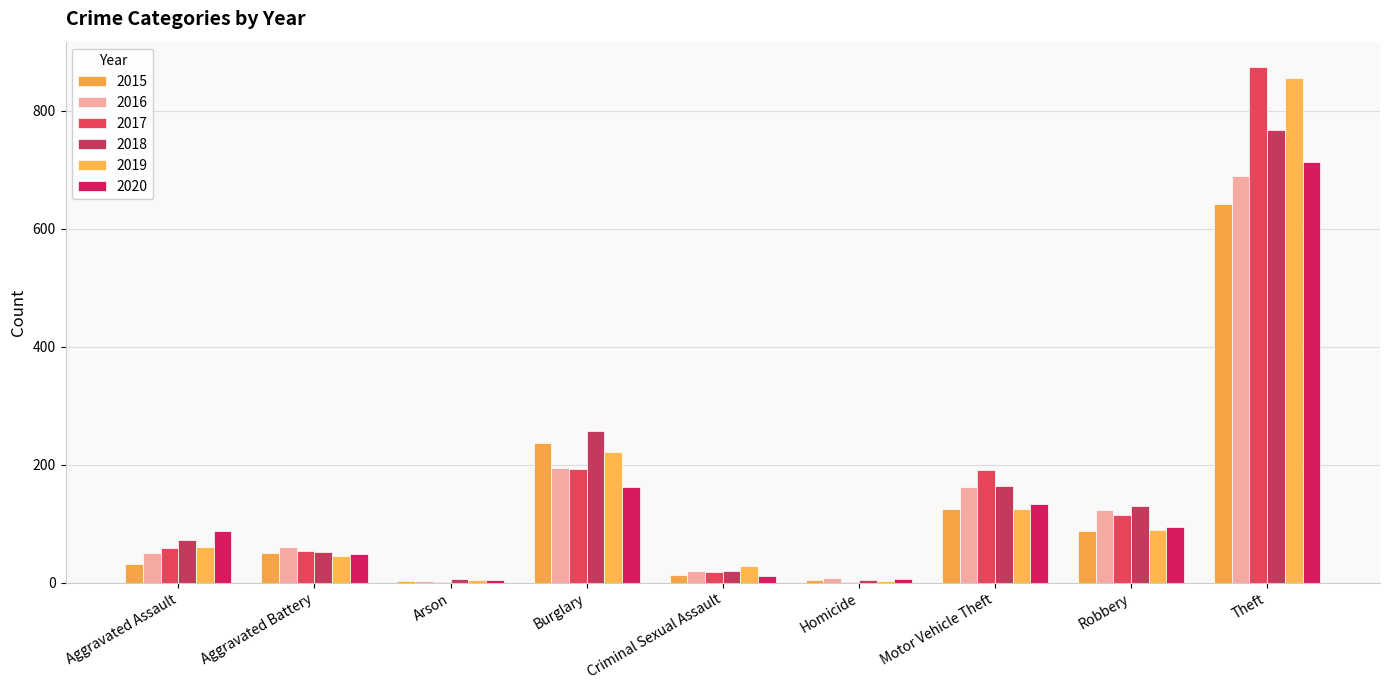

What is the sum of the 2016 values at Burglary and Criminal Sexual Assault?

214